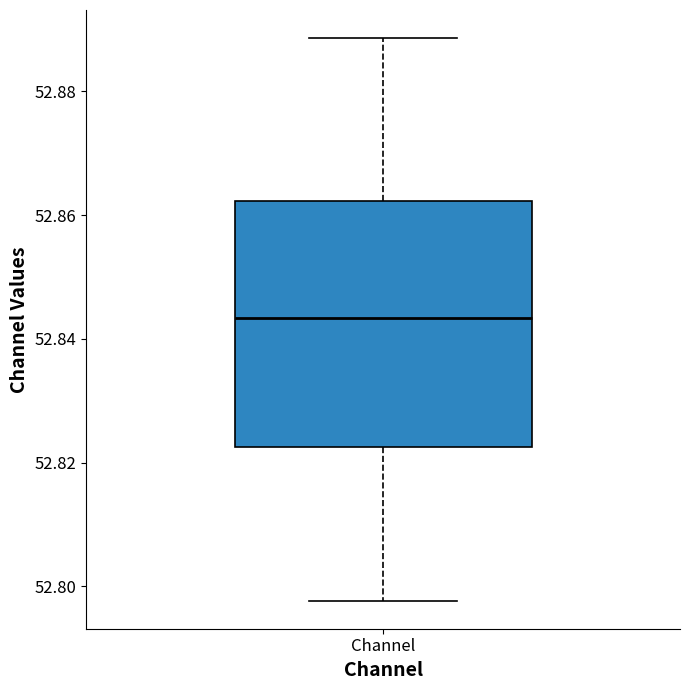

Read this box plot against the y-axis: the position of the median line, the range covered by the box, and the ends of both whiskers. The values are not printed on the chart, so give them approximately, as read against the axis.

median 52.844, box 52.822 to 52.862, whiskers 52.798 to 52.888